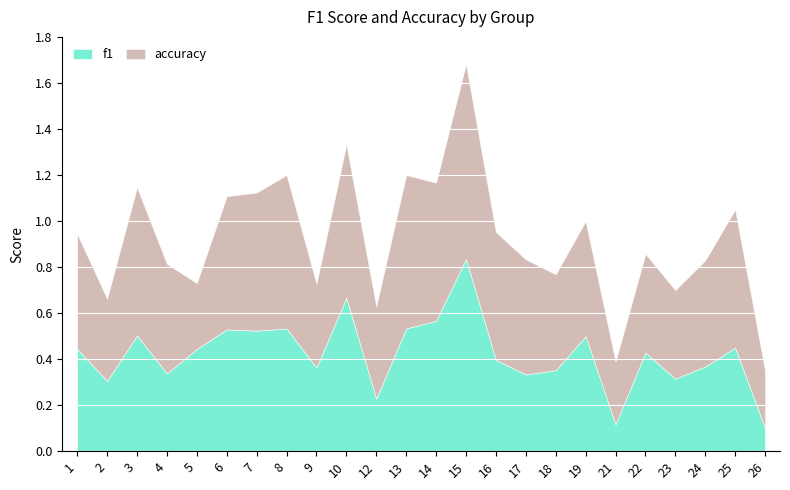

Between which two adjacent categories do accuracy and f1 first intersect?

4 and 5